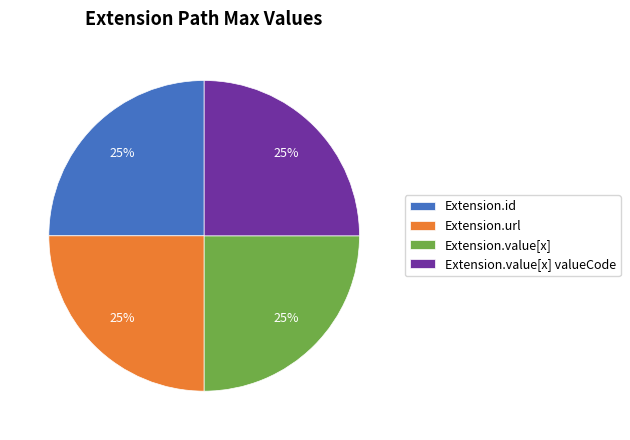

What is the ratio of the value at Extension.value[x] valueCode to the value at Extension.id?

1.0